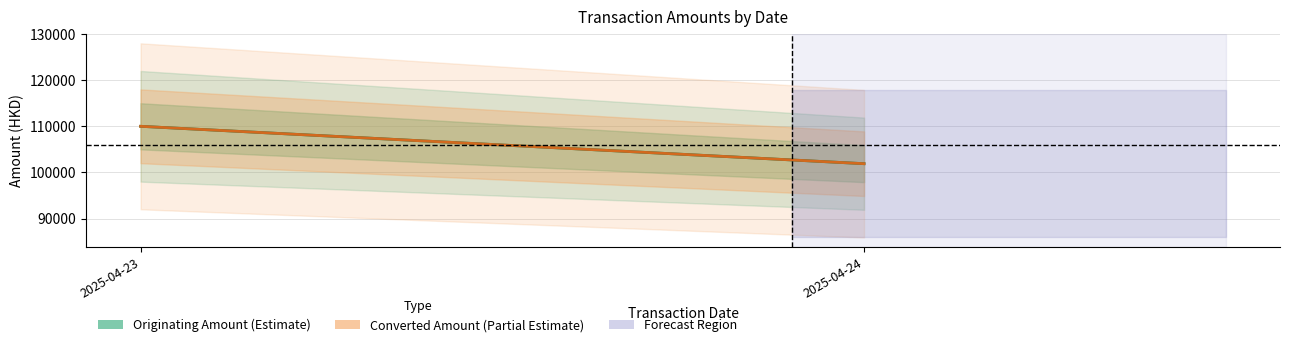

How many lines are shown in the chart?

2